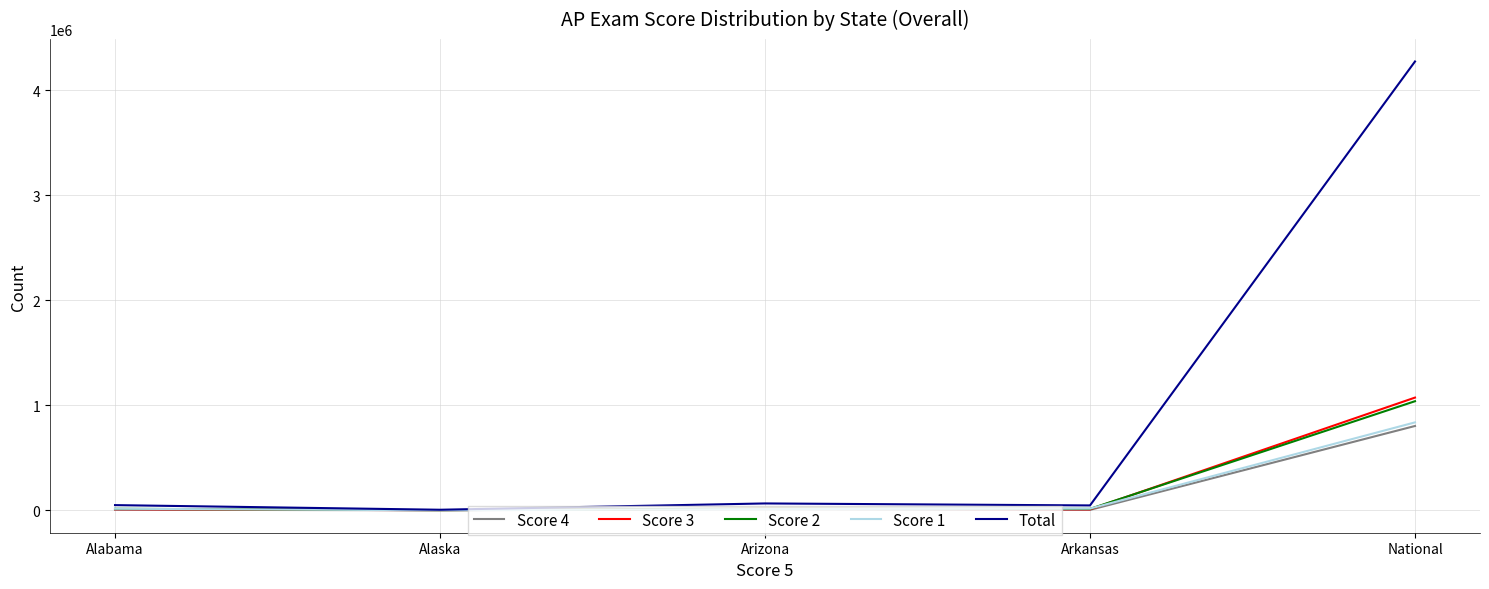

What is the greatest value displayed?

4273269